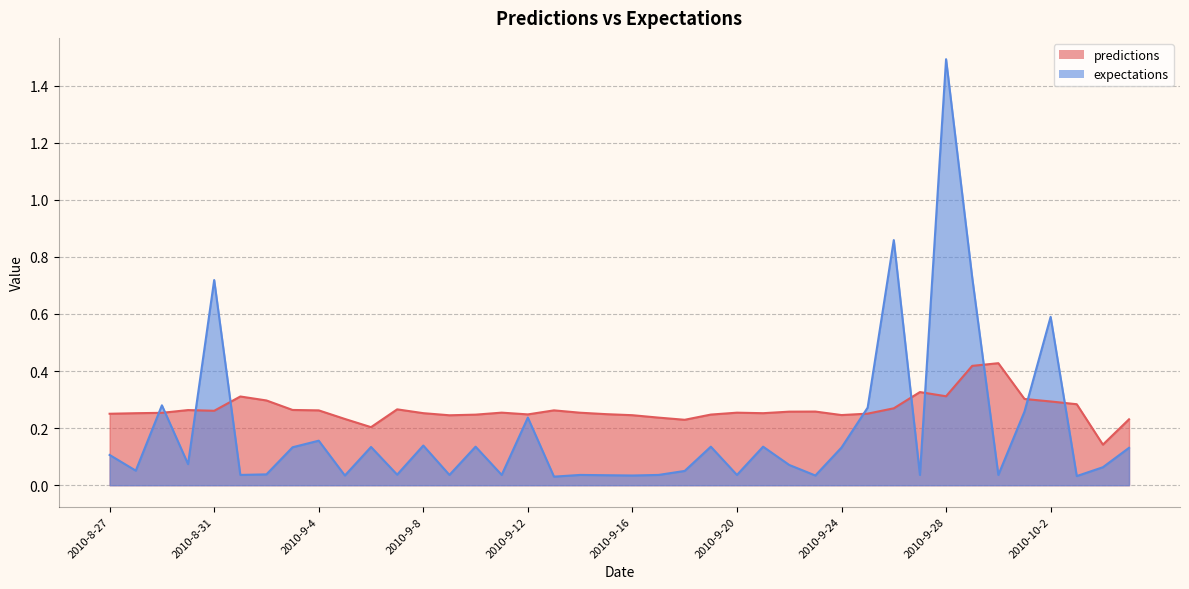

At how many categories does at least one series exceed 0?

40